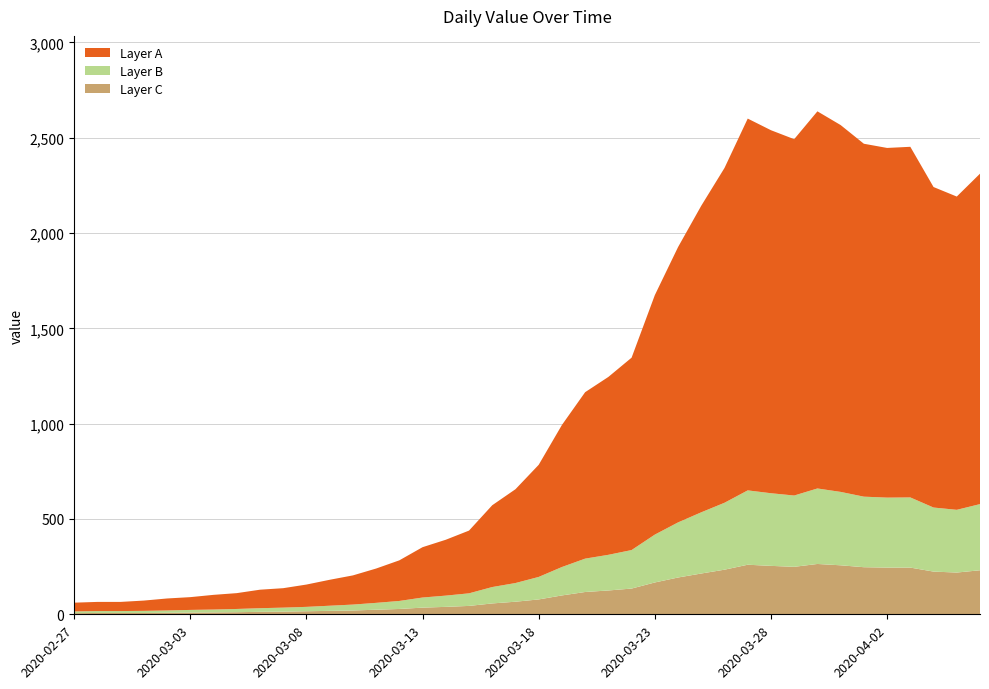

Reading left to right, transcribe all the data shown in this chart.

Layer C: 6	7	7	7	8	9	10	11	13	14	16	18	20	24	28	35	39	44	57	66	78	99	117	125	135	167	193	214	234	260	254	249	264	257	247	245	245	224	219	231
Layer B: 9	10	10	11	12	14	15	17	19	21	23	27	31	36	42	53	59	66	86	98	118	149	175	187	202	251	289	321	351	390	381	374	396	385	370	367	368	336	329	347
Layer A: 46	48	48	54	63	67	77	83	97	102	117	136	153	180	213	264	293	329	429	492	588	745	873	933	1009	1256	1444	1608	1756	1950	1904	1869	1978	1924	1851	1834	1839	1681	1643	1733